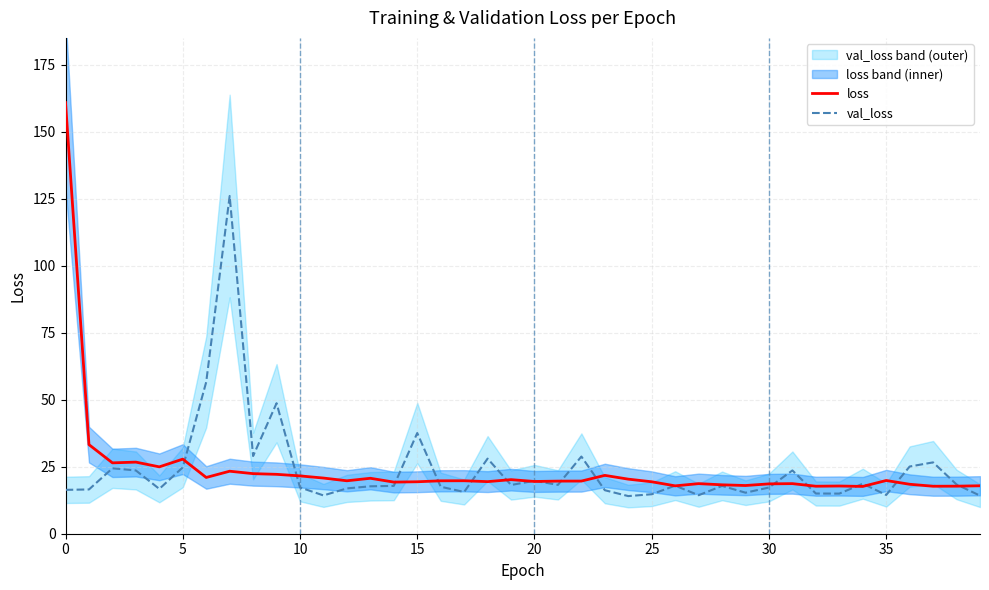

True or false: val_loss has a value of 30.0 at 13.

False